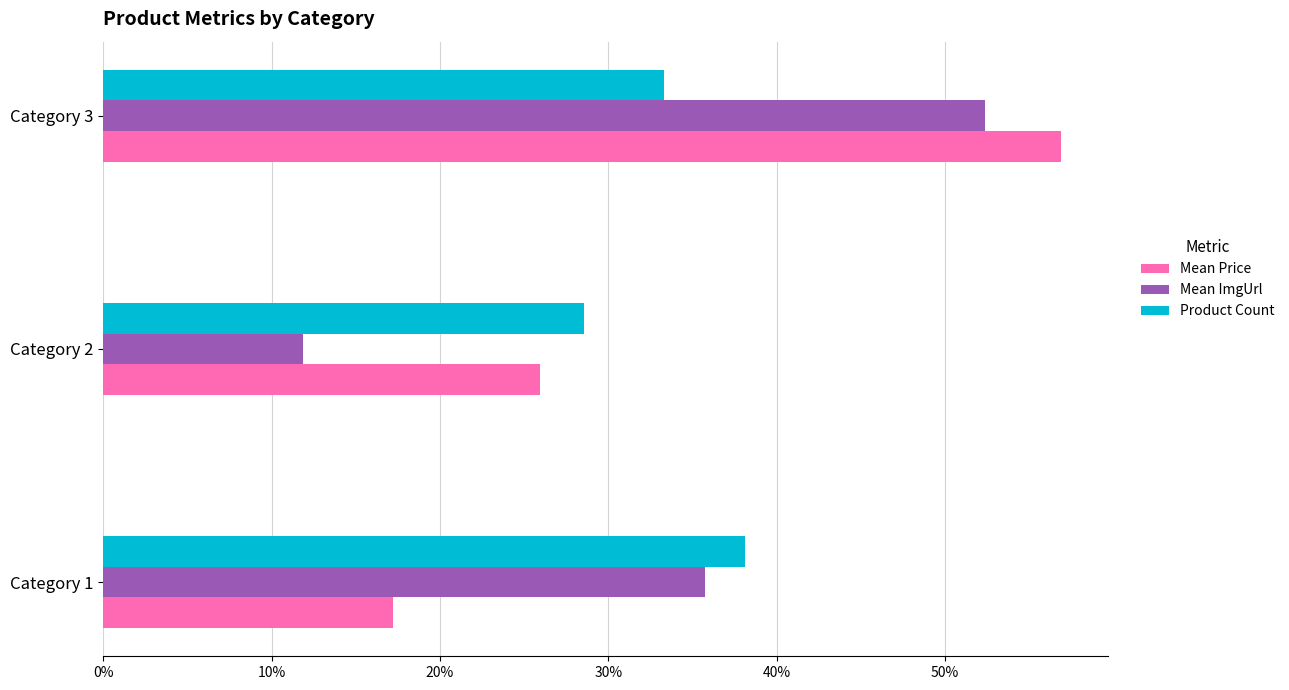

What is the highest value of the Mean ImgUrl series?

52.4